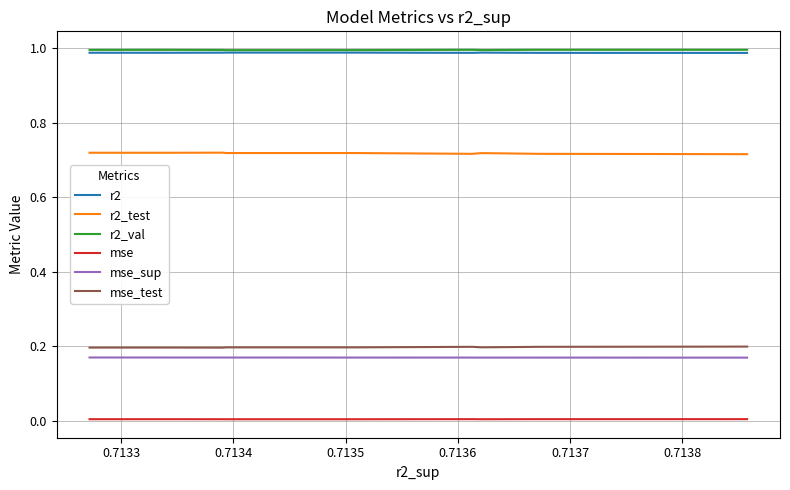

Does the chart display data point markers on the line(s)?

No